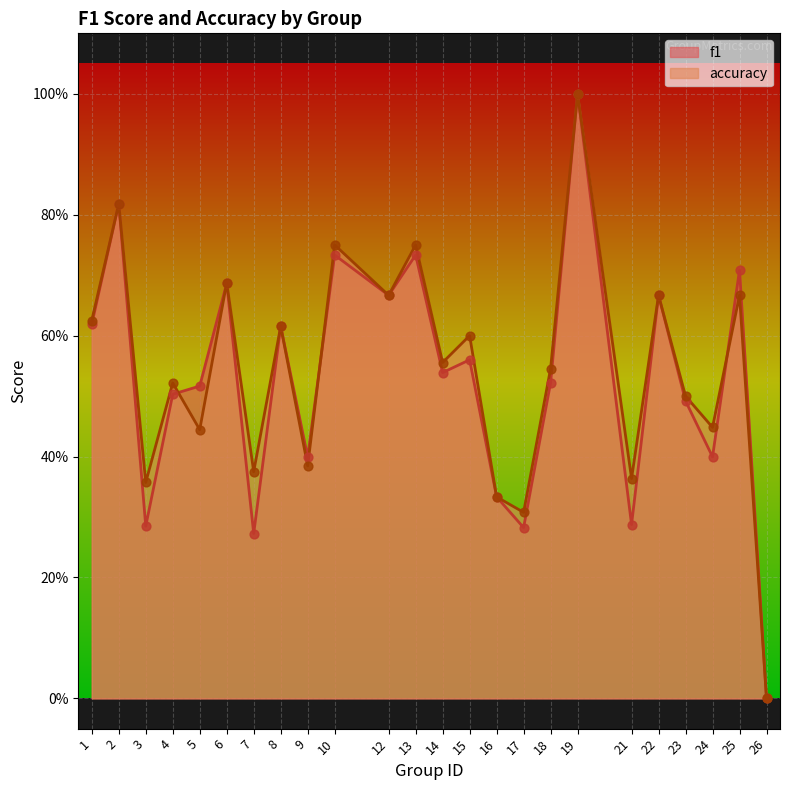

Which series has the widest spread of Y values?

f1